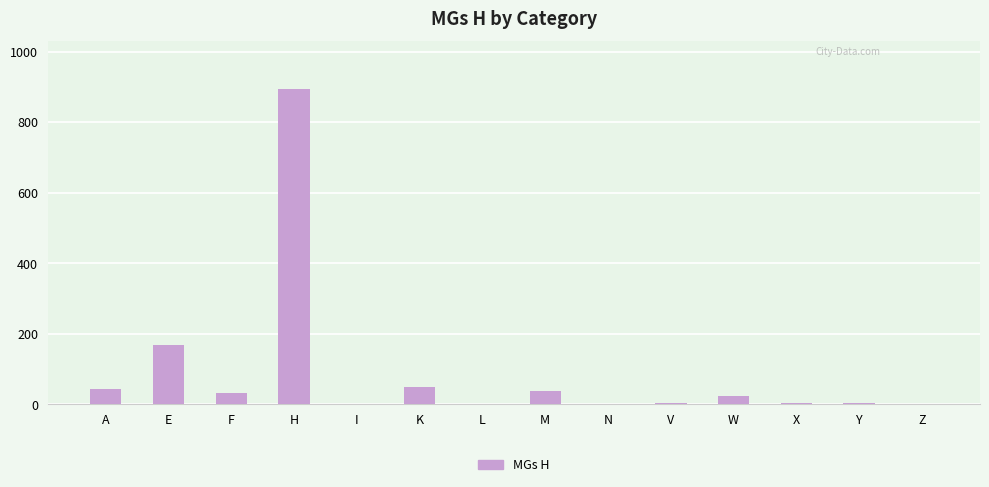

What is the change in value from A to N?

-41